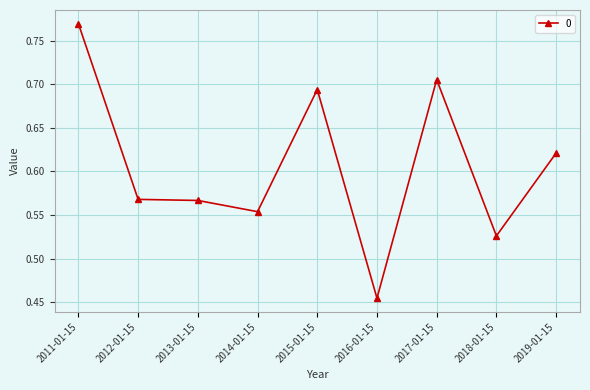

Which has a higher value, 2018-01-15 or 2015-01-15?

2015-01-15